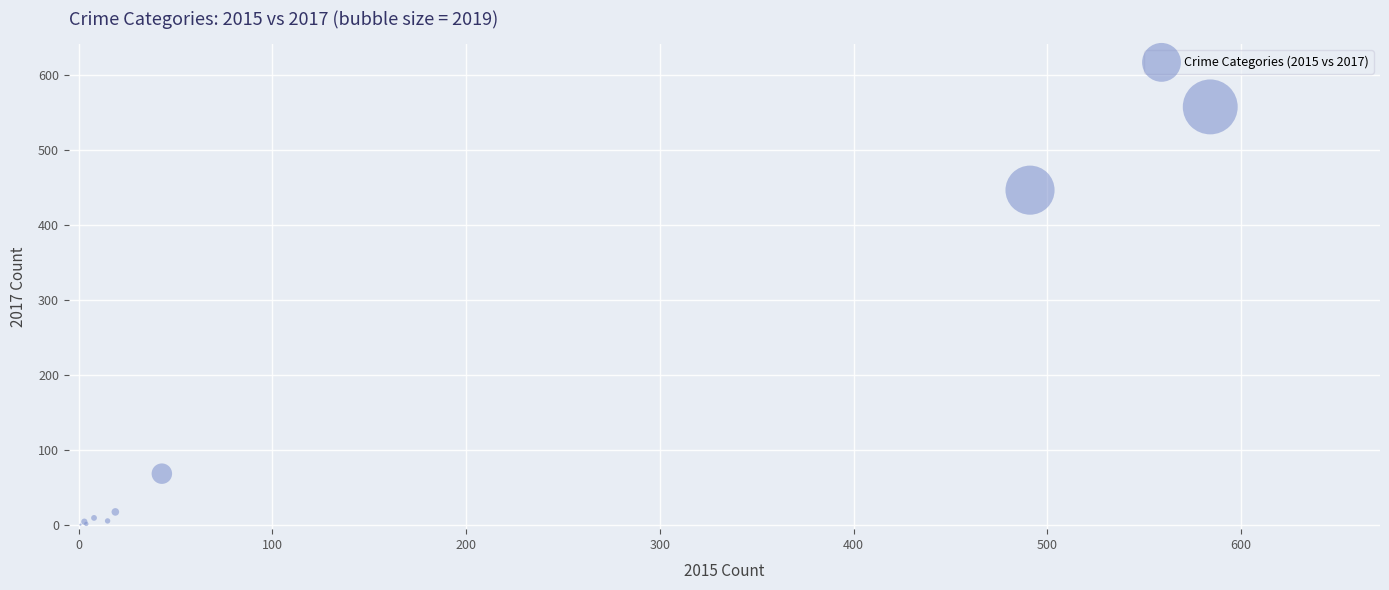

What Y value in the scatter plot is closest to 279?

447